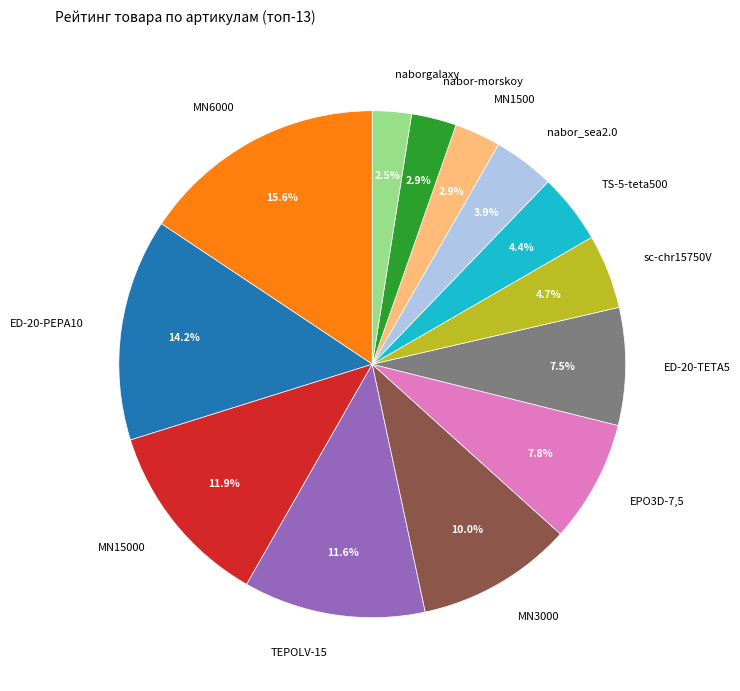

Does nabor_sea2.0 account for over 50% of the chart?

No